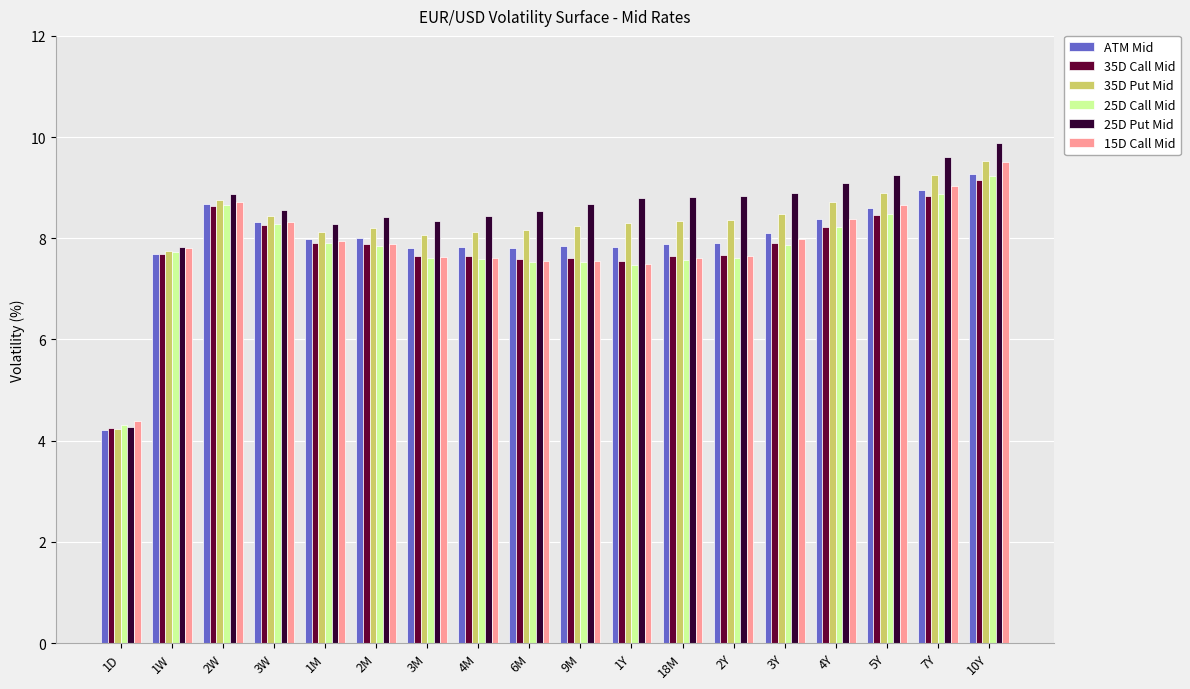

What is the minimum value shown in the chart?

4.2